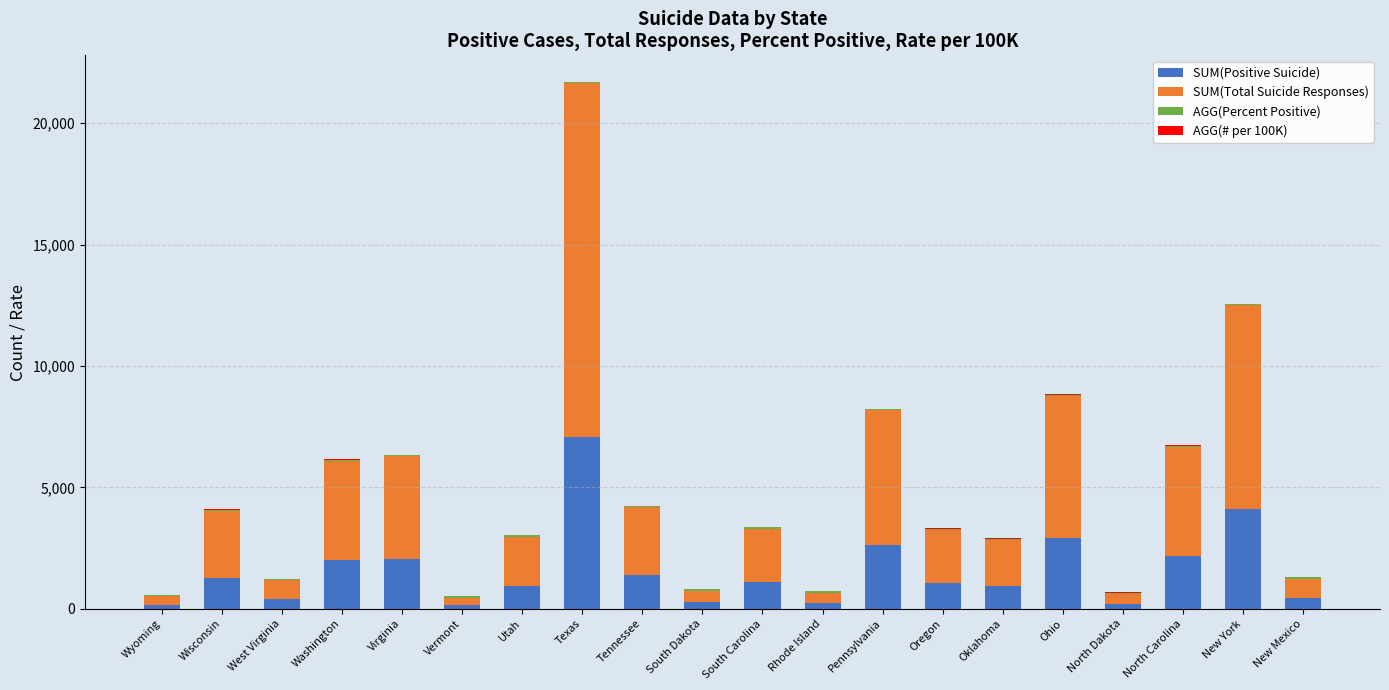

At which category is the sum across all series the highest?

Texas